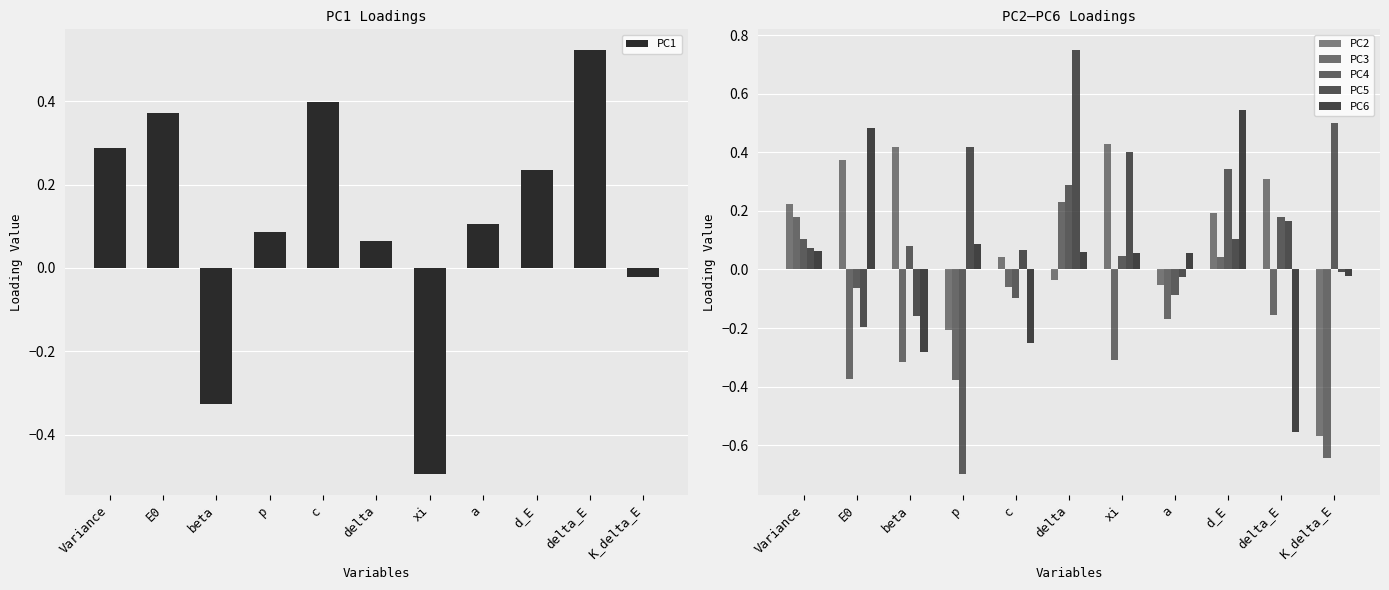

How many groups of bars are there?

11